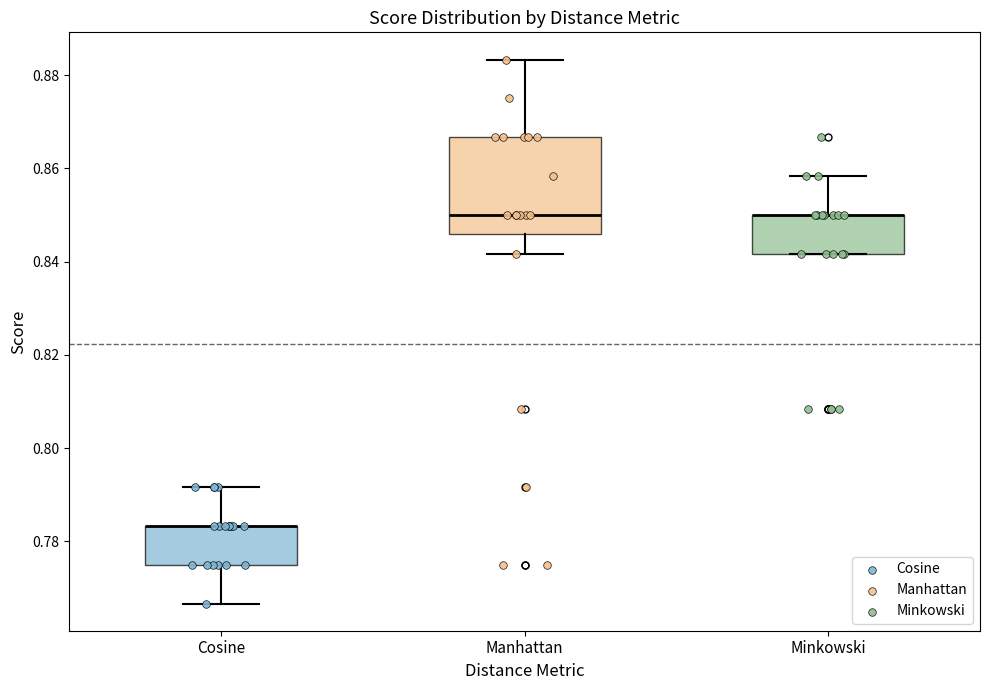

Reading left to right, read every box against the y-axis: the position of its median line, the range the box covers, and the ends of its whiskers. The values are not printed on the chart, so give them approximately, as read against the axis.

Cosine: median 0.784 (drawn on the box's upper edge), box 0.776 to 0.784, whiskers 0.766 to 0.792
Manhattan: median 0.850, box 0.846 to 0.866, whiskers 0.842 to 0.884
Minkowski: median 0.850 (drawn on the box's upper edge), box 0.842 to 0.850, whiskers 0.842 to 0.858